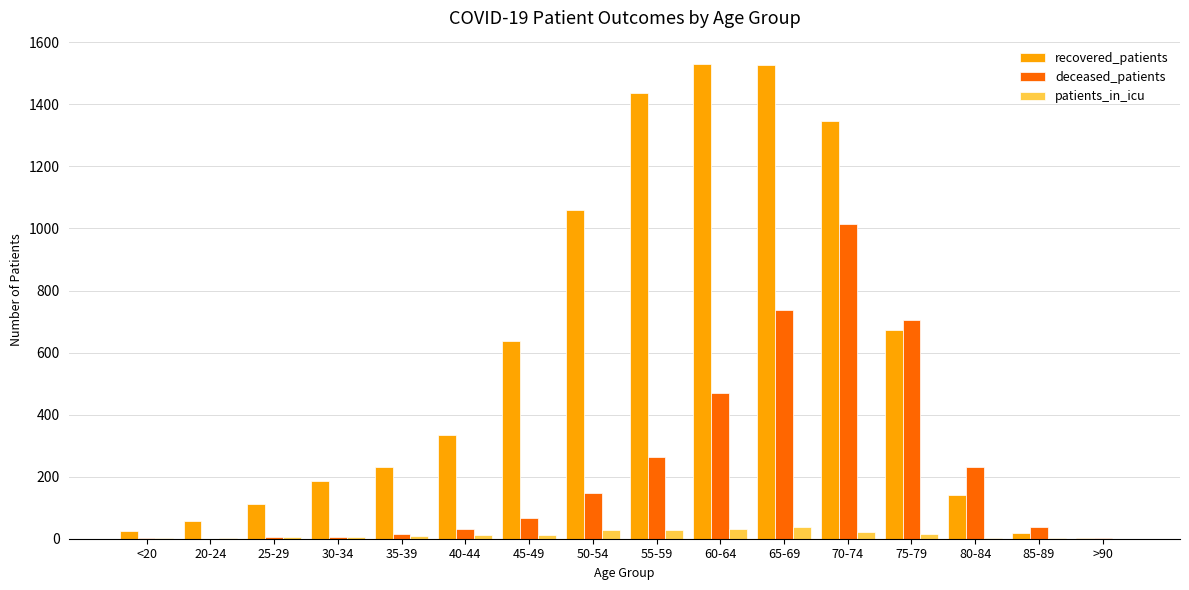

Is it true that recovered_patients equals 1529 at 60-64?

True